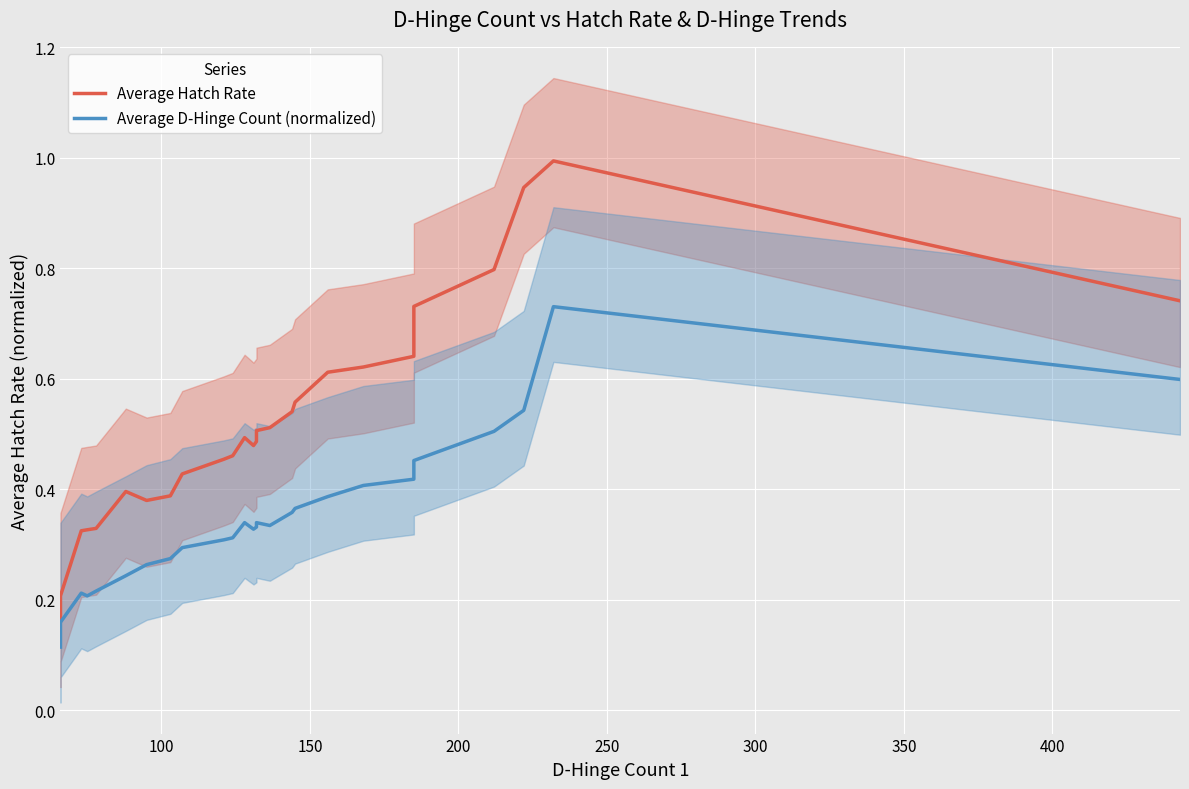

Reading left to right, extract all data points from this chart.

Average Hatch Rate: 0.2	0.2	0.3	0.3	0.3	0.4	0.4	0.4	0.4	0.5	0.5	0.5	0.5	0.5	0.5	0.5	0.5	0.6	0.6	0.6	0.6	0.7	0.8	0.9	1.0	0.7
Average D-Hinge Count (normalized): 0.1	0.2	0.2	0.2	0.2	0.2	0.3	0.3	0.3	0.3	0.3	0.3	0.3	0.3	0.3	0.3	0.4	0.4	0.4	0.4	0.4	0.5	0.5	0.5	0.7	0.6